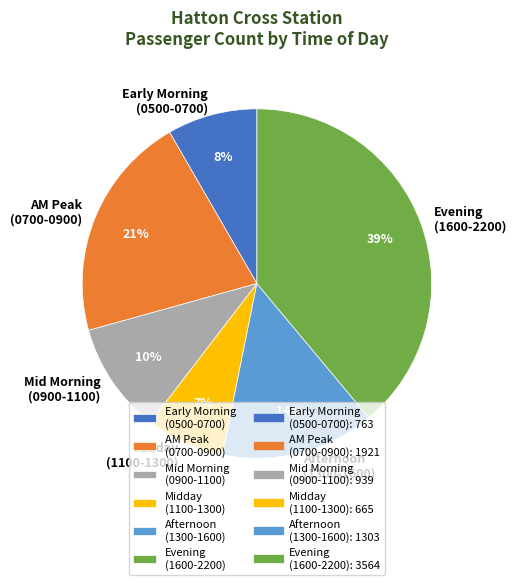

Does any single category account for the majority?

No